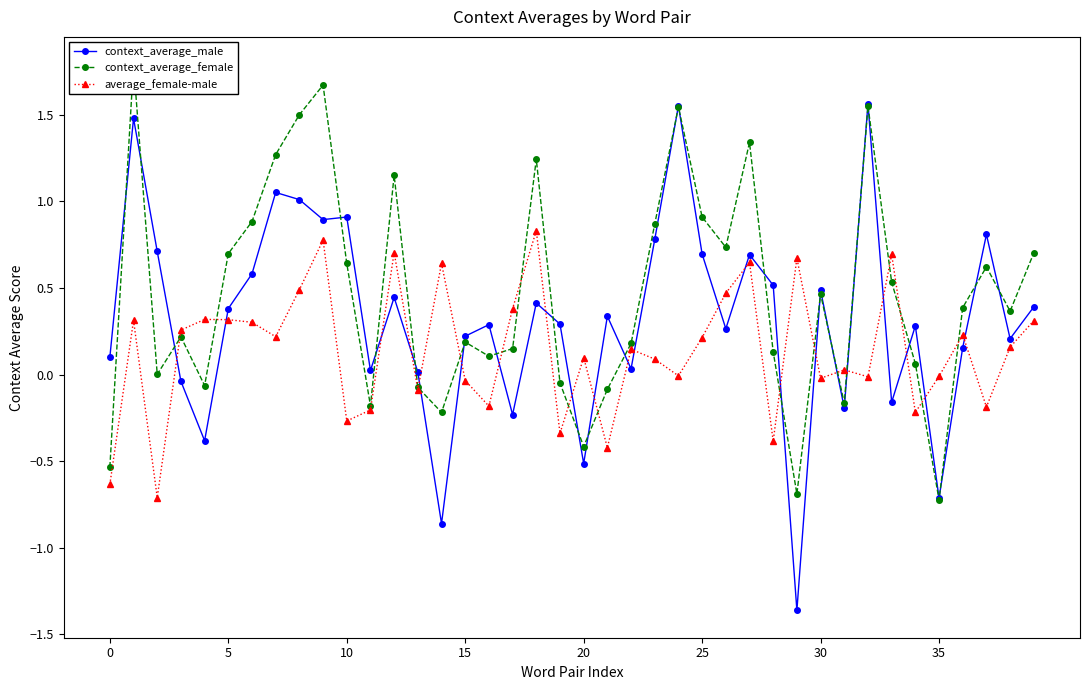

What is the lowest value of the context_average_female series?

-0.7